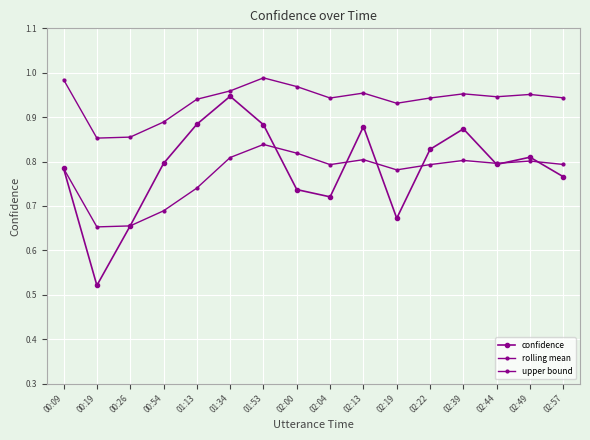

Rank the categories by confidence value from highest to lowest.

01:34, 01:13, 01:53, 02:13, 02:39, 02:22, 02:49, 00:54, 02:44, 00:09, 02:57, 02:00, 02:04, 02:19, 00:26, 00:19